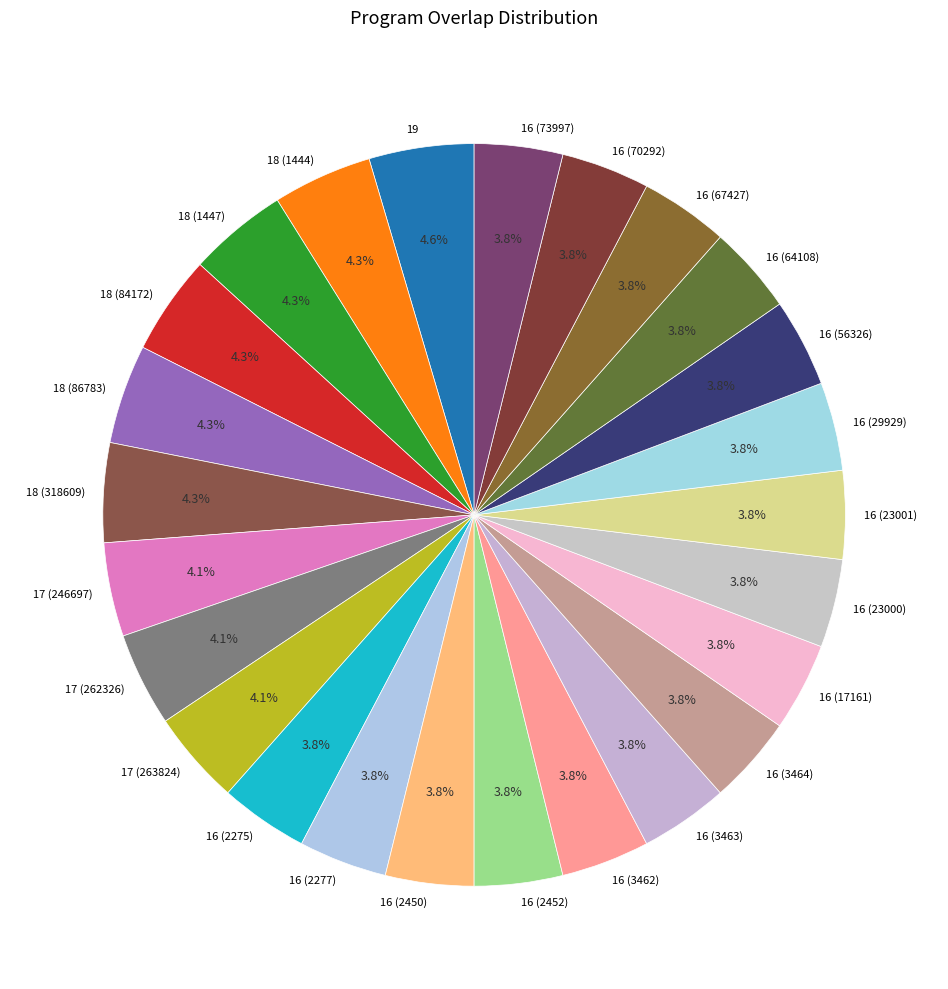

How many slices are in this pie chart?

25